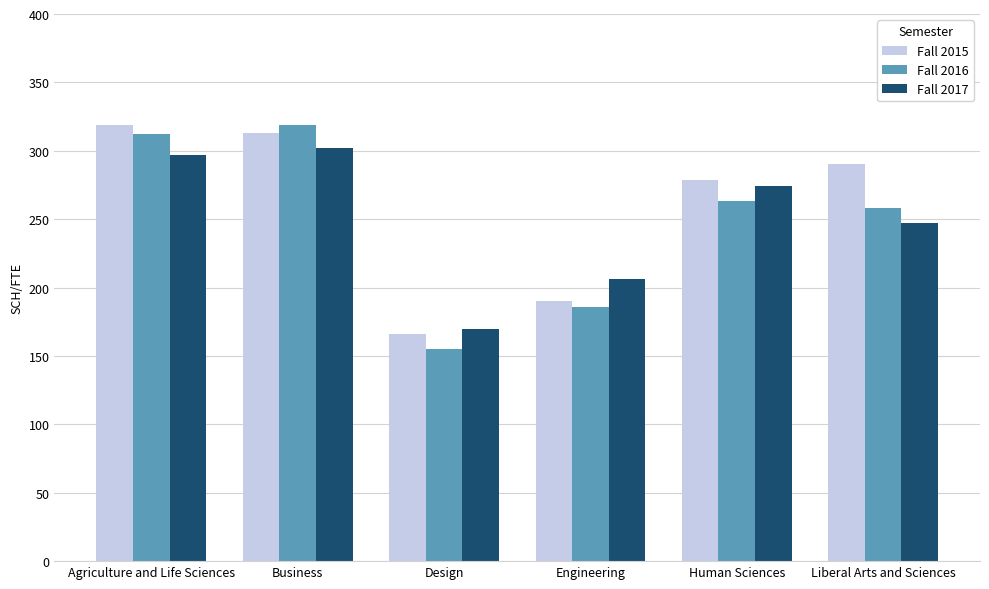

How many groups of bars are there?

6